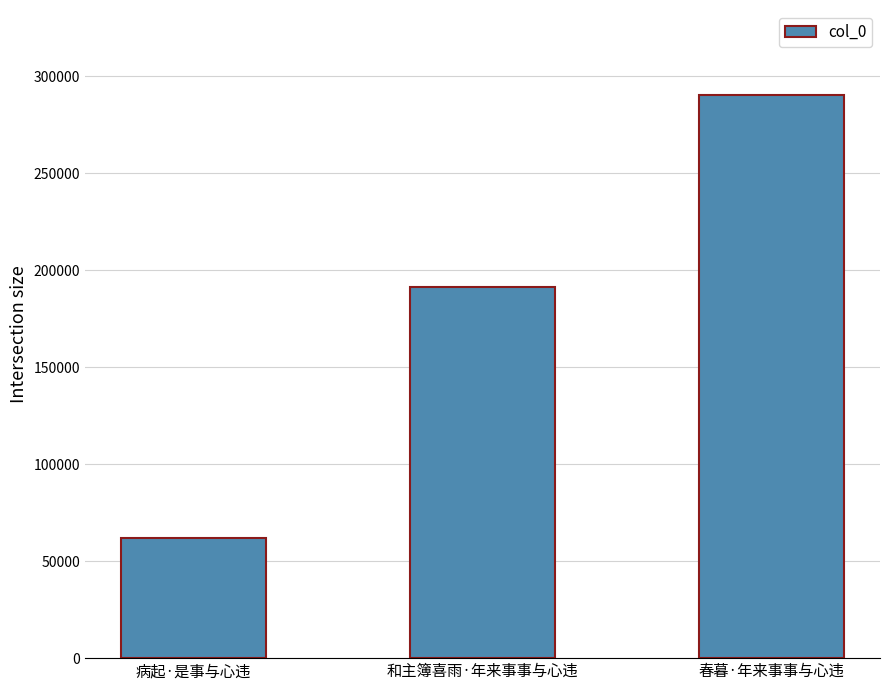

What is the change in value from 病起·是事与心违 to 春暮·年来事事与心违?

+228800